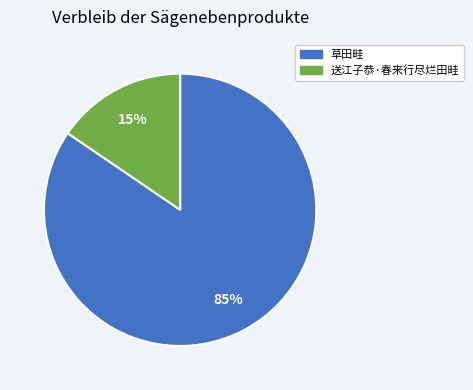

Rank the categories by value from lowest to highest.

送江子恭·春来行尽烂田畦, 草田畦